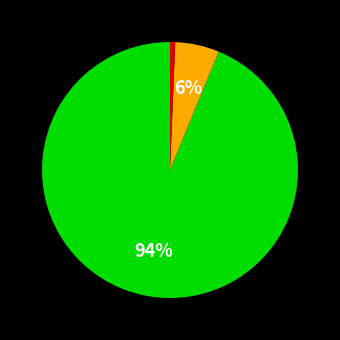

Does any single category account for the majority?

Yes